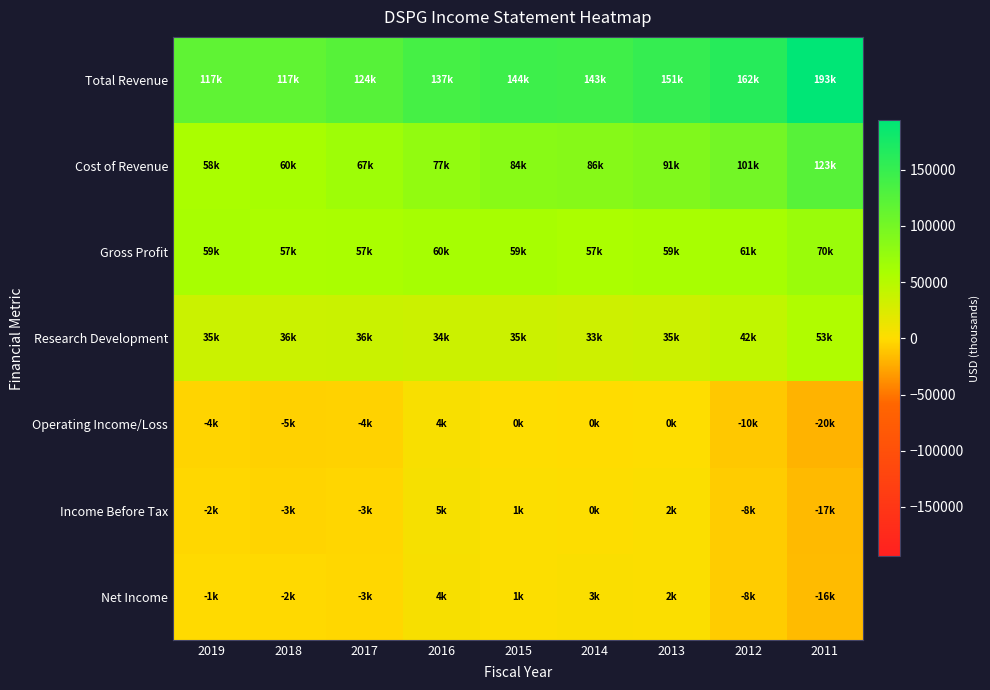

Which series changed the most between 2016 and 2013?

Cost of Revenue